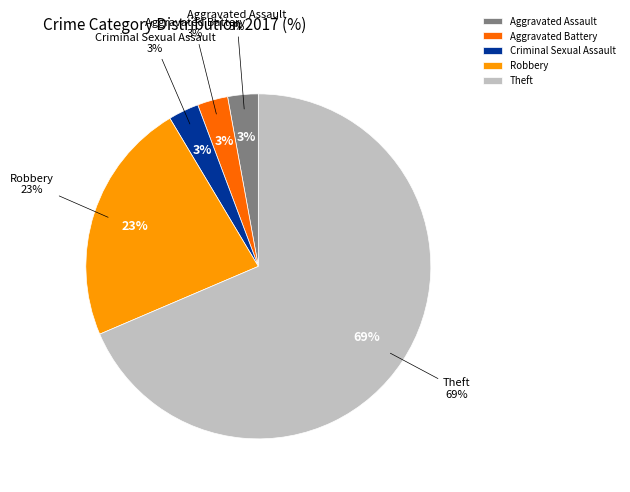

To the nearest percent, what percentage of the pie is Theft?

69%